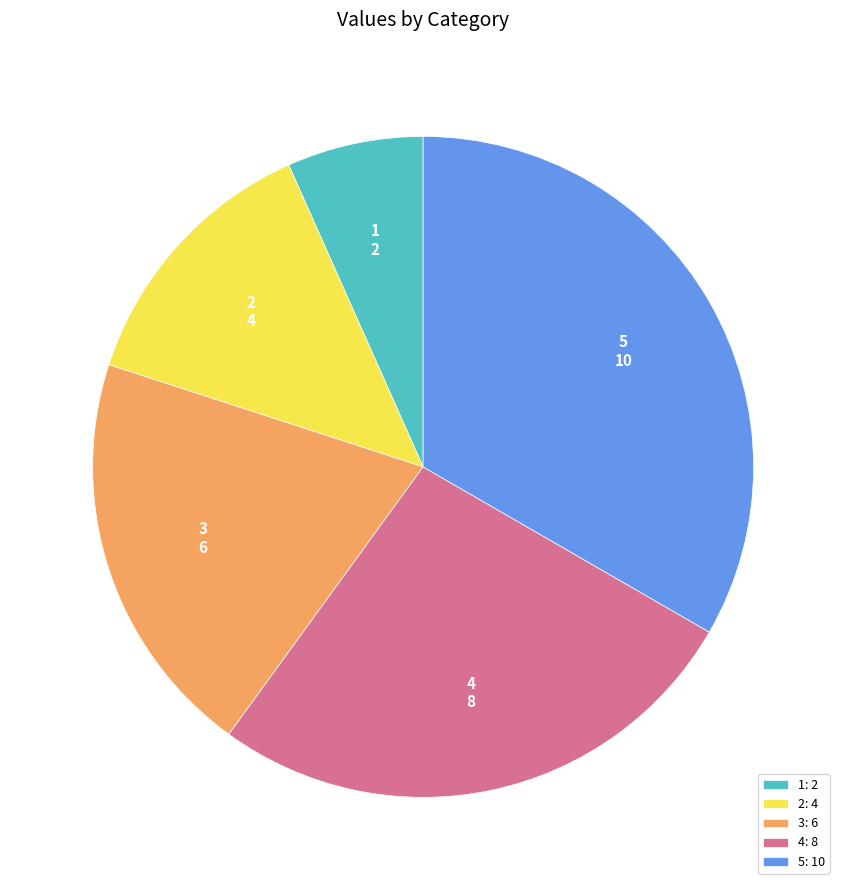

Is the sum of 2: 4 and 5: 10 greater than half?

No